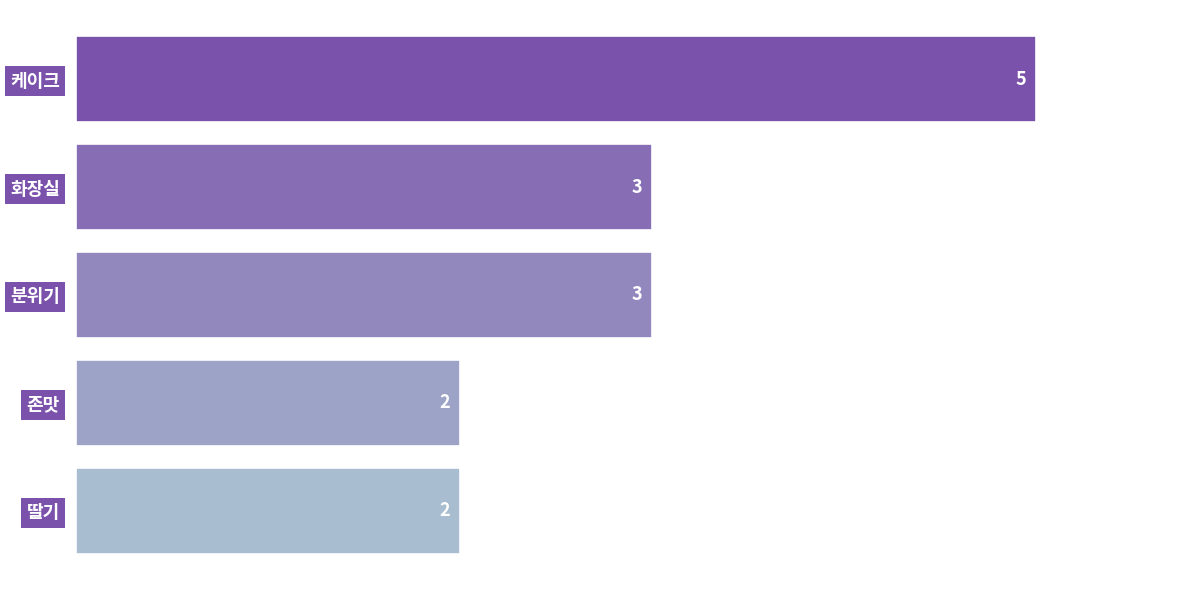

Reading bottom to top, list all the values displayed in this chart.

2	2	3	3	5